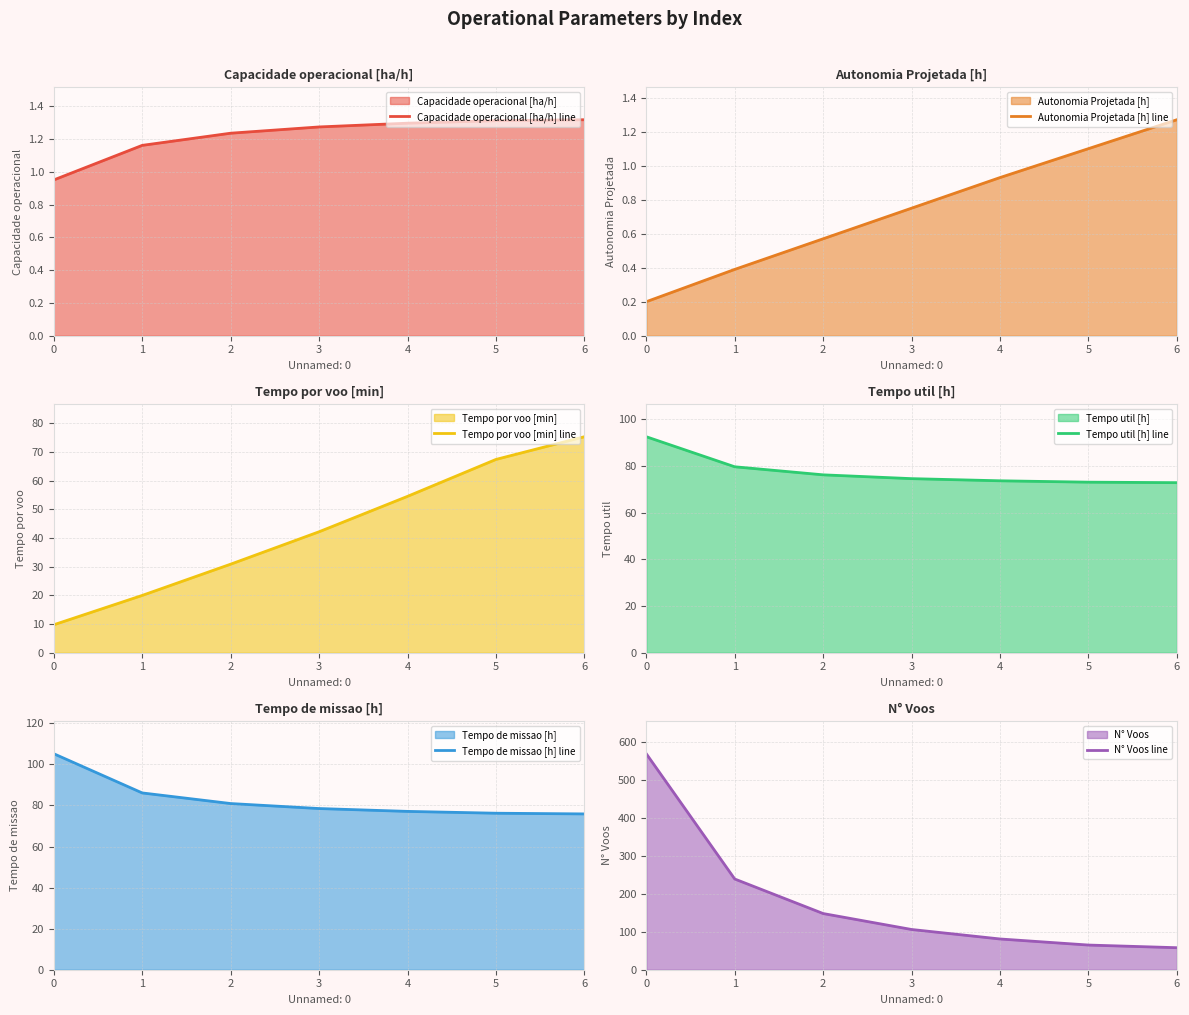

True or false: Autonomia Projetada [h] line and N° Voos line intersect in this chart.

False